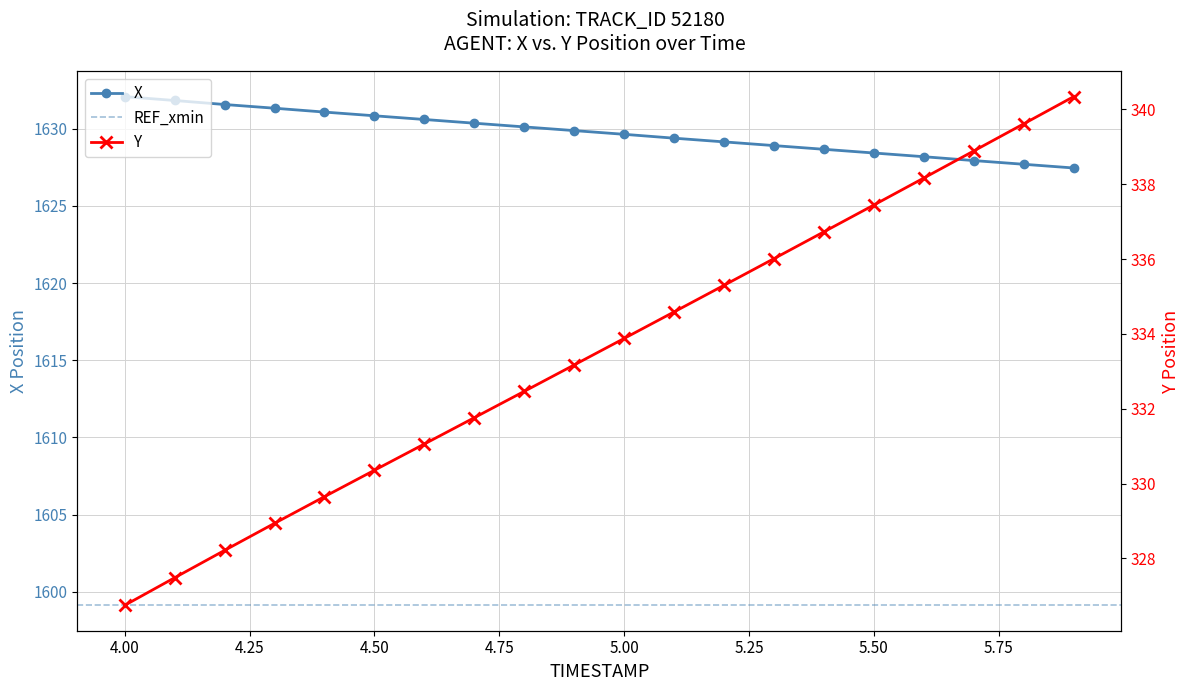

Is it true that X equals 1628.4 at 5.50?

True